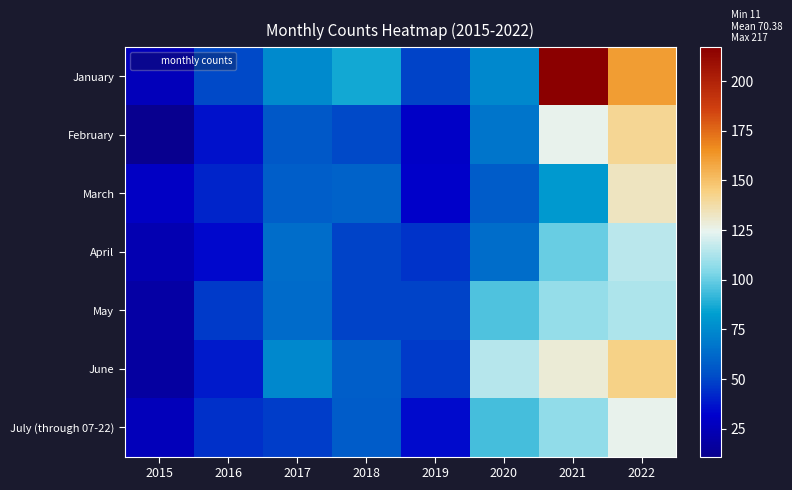

At which category does the chart reach its minimum across all series?

2015